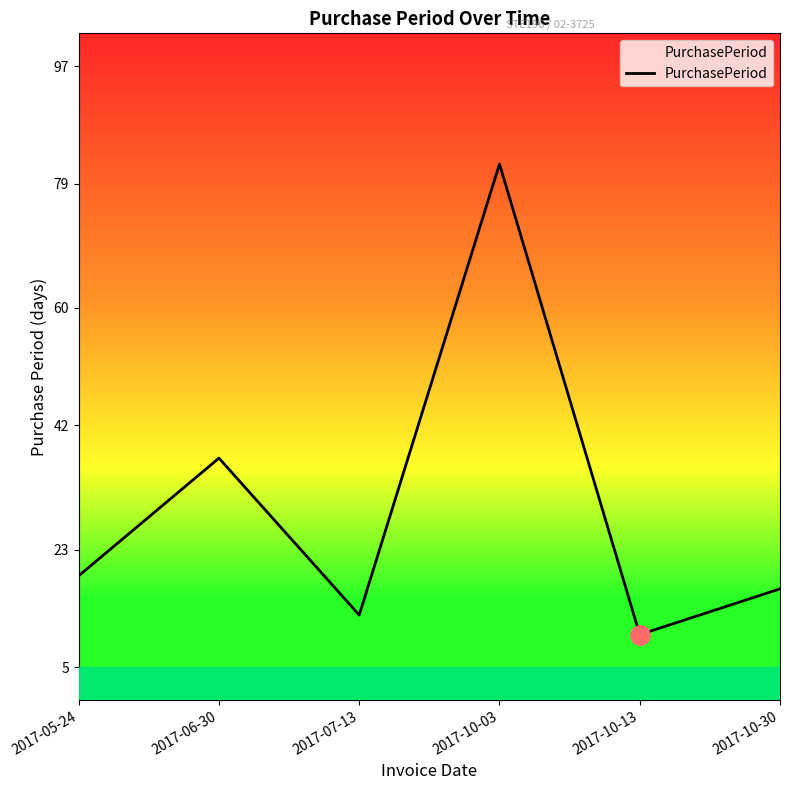

What is the difference between the maximum and minimum values?

72